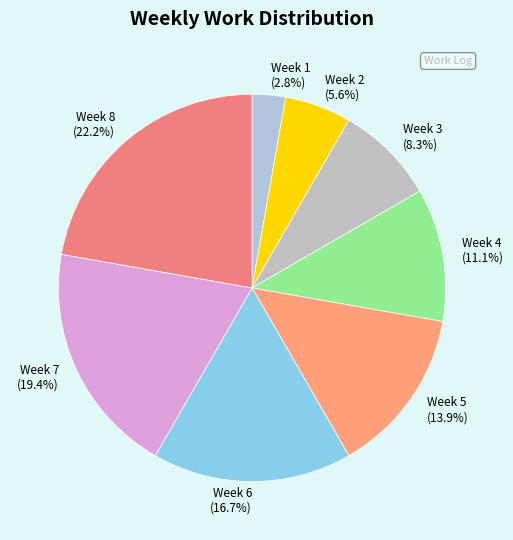

What is the ratio of the value at Week 5 to the value at Week 3?

1.7